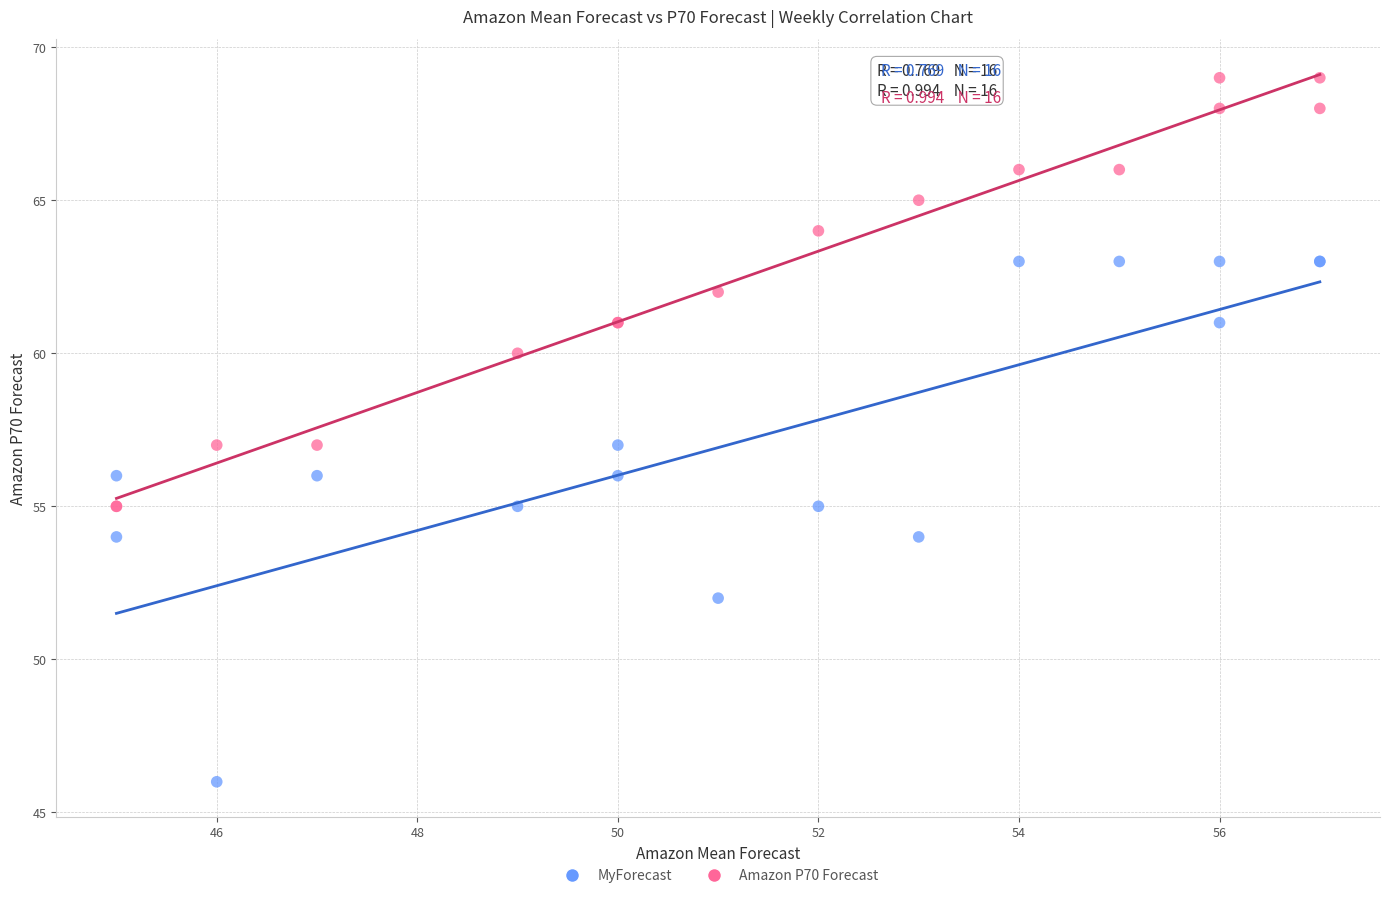

Which series contains the lowest Y value?

MyForecast